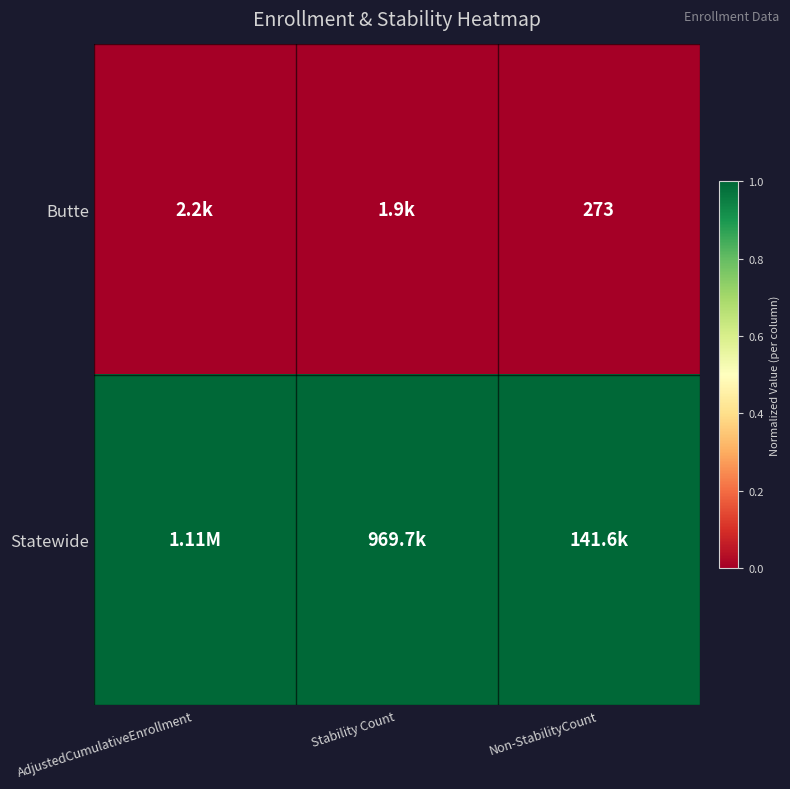

Is it true that Statewide equals 1 at AdjustedCumulativeEnrollment?

True